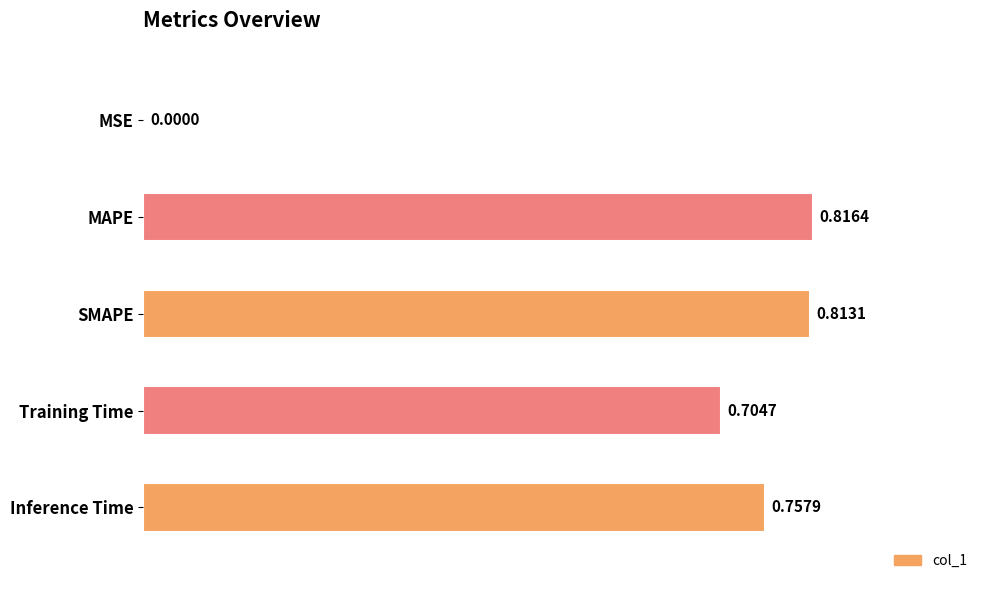

What is the change in value from Training Time to Inference Time?

+0.1